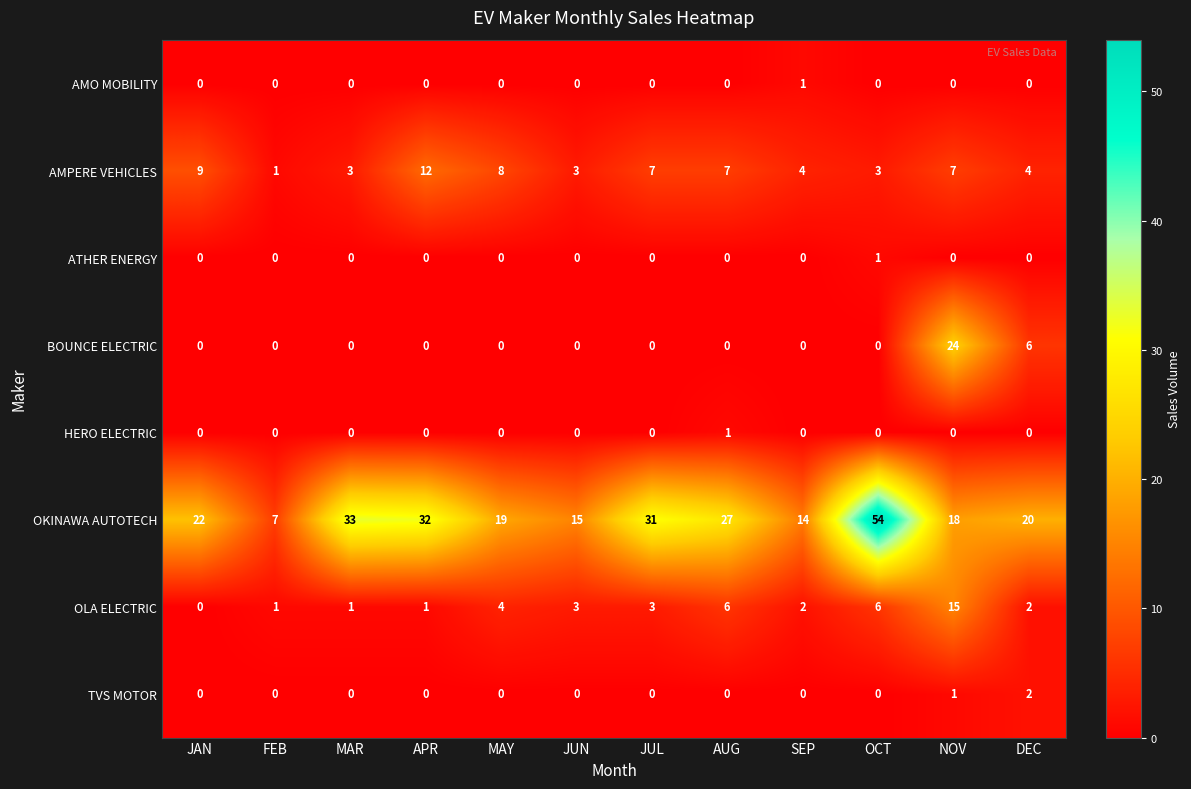

What is the sum of all OLA ELECTRIC values?

44